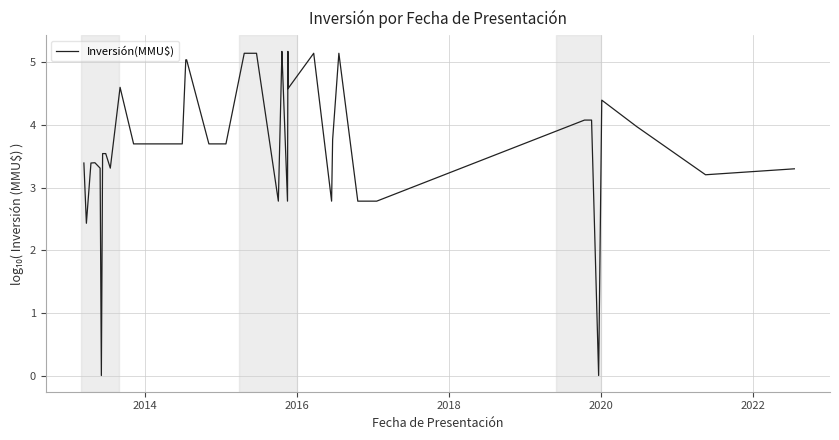

How many interior local valleys (lower than both neighbors) does the data have?

9